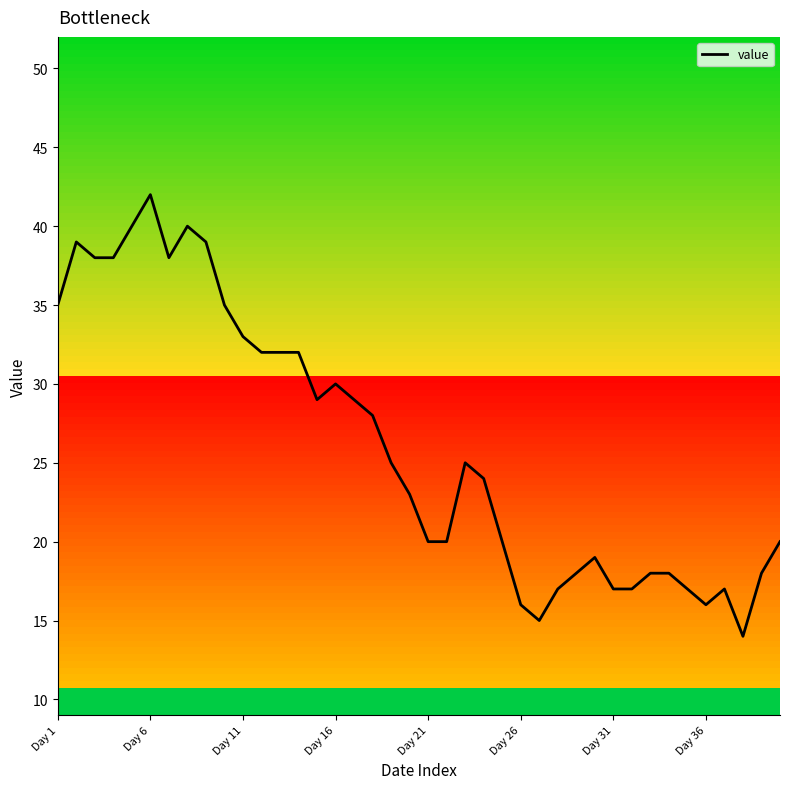

The value at 12 is 16. True or false?

False